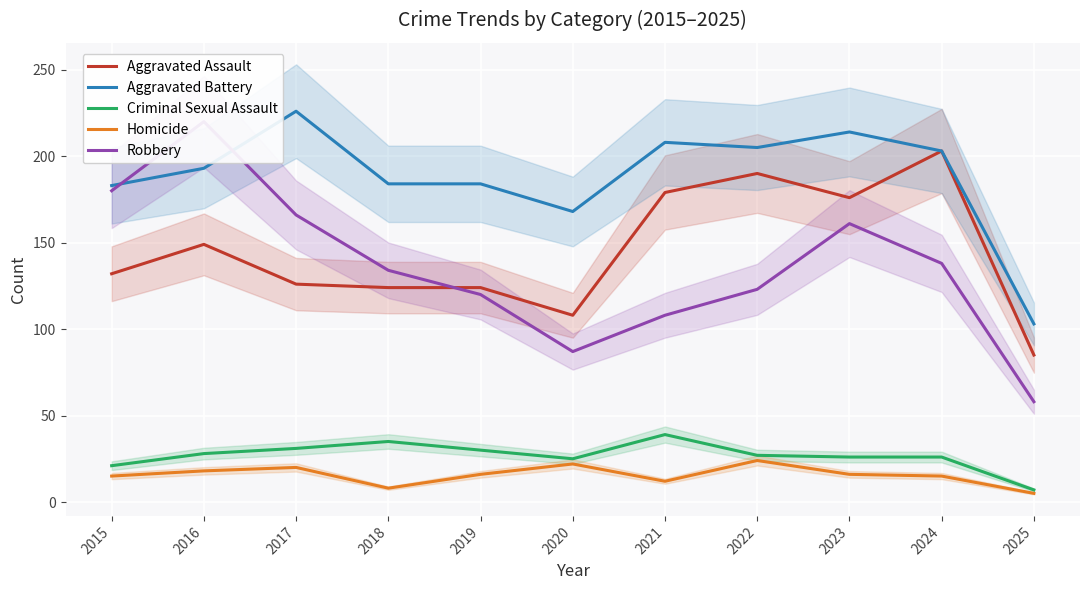

Is it true that Aggravated Assault equals 265 at 2021?

False